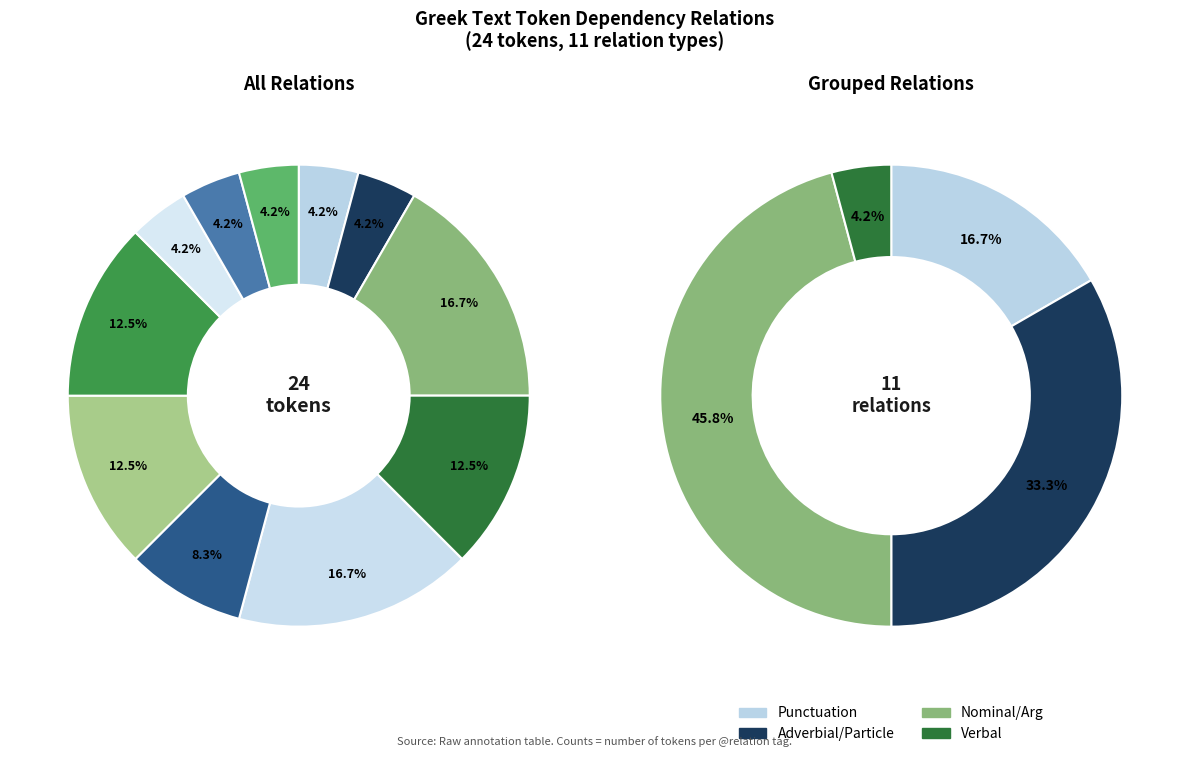

The AuxK slice represents 4% of the pie. True or false?

True